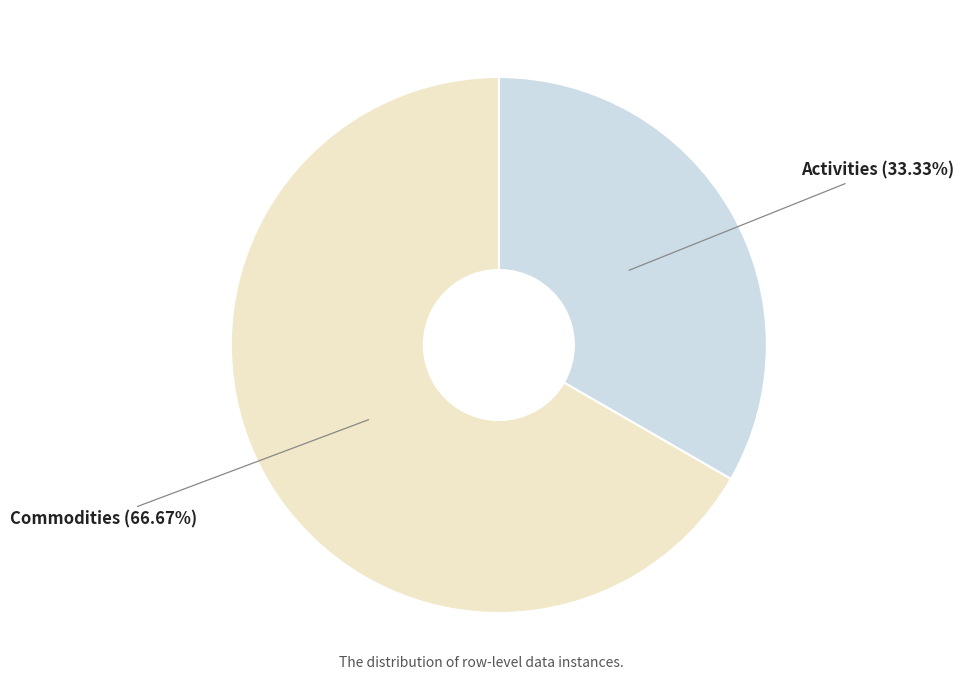

Which slice is the largest?

Commodities